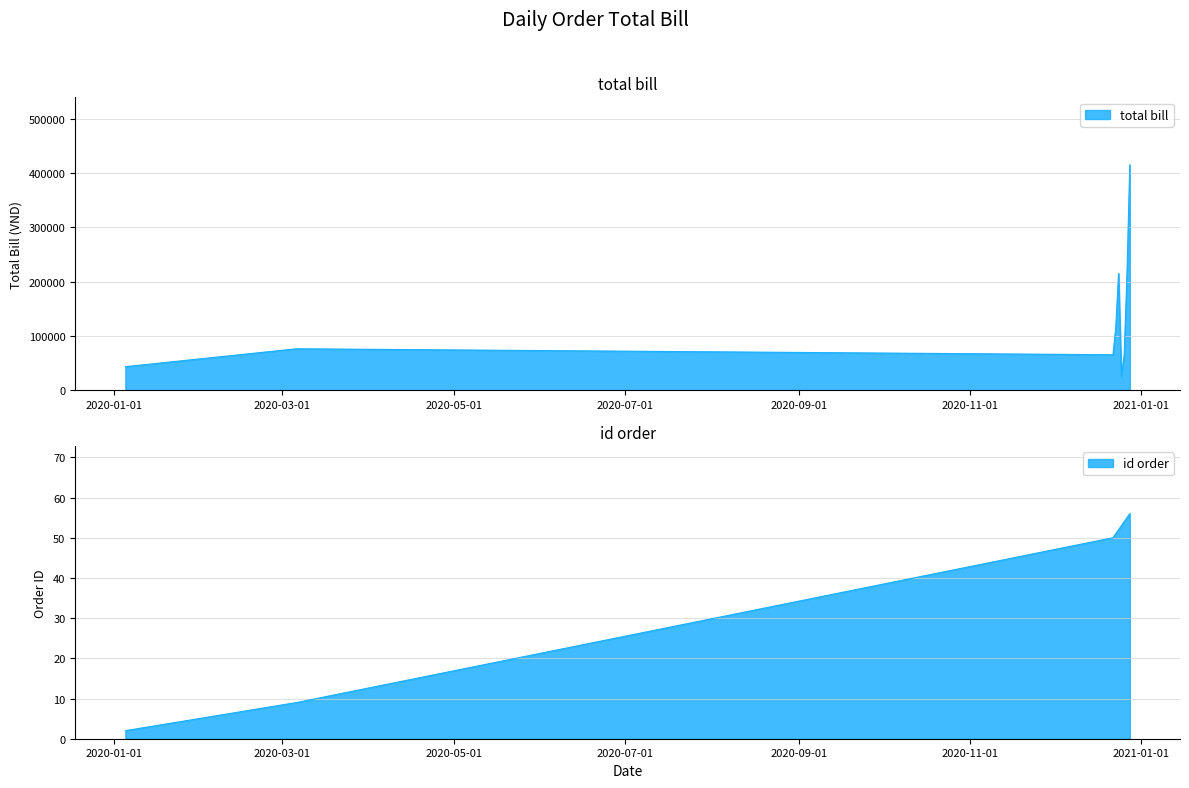

Reading left to right, transcribe all the data shown in this chart.

total bill: 43000	76000	65000	115000	215000	25000	65000	215000	415000
id order: 2	9	50	51	52	53	54	55	56